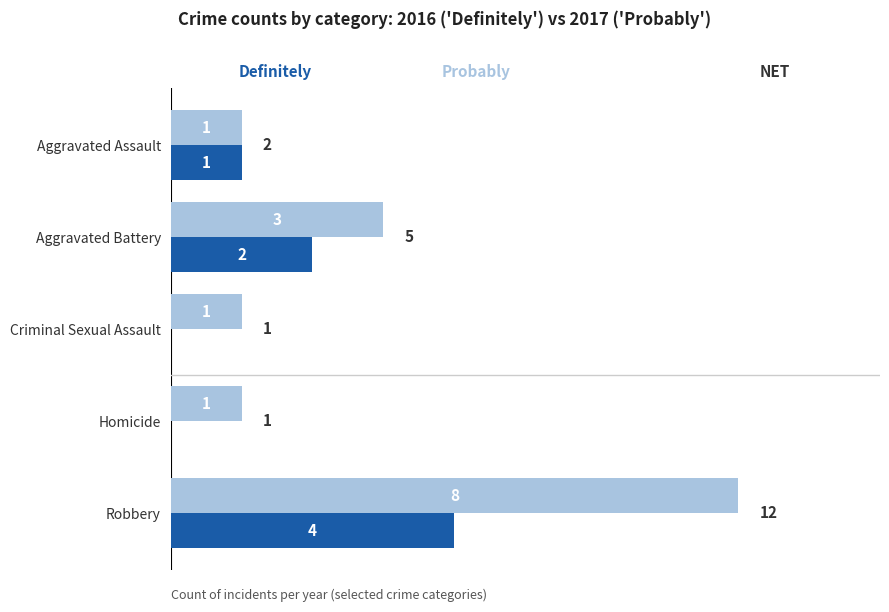

At which category is the sum across all series the highest?

Robbery